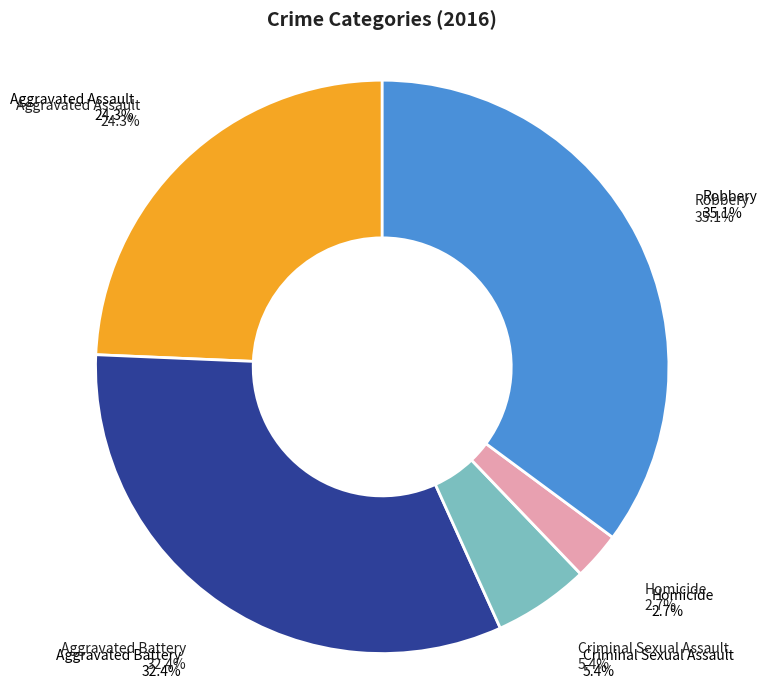

Is the sum of Aggravated Battery and Homicide greater than half?

No